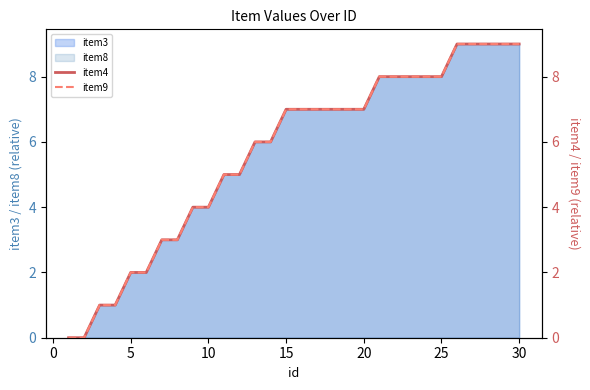

True or false: item4 and item9 intersect in this chart.

False